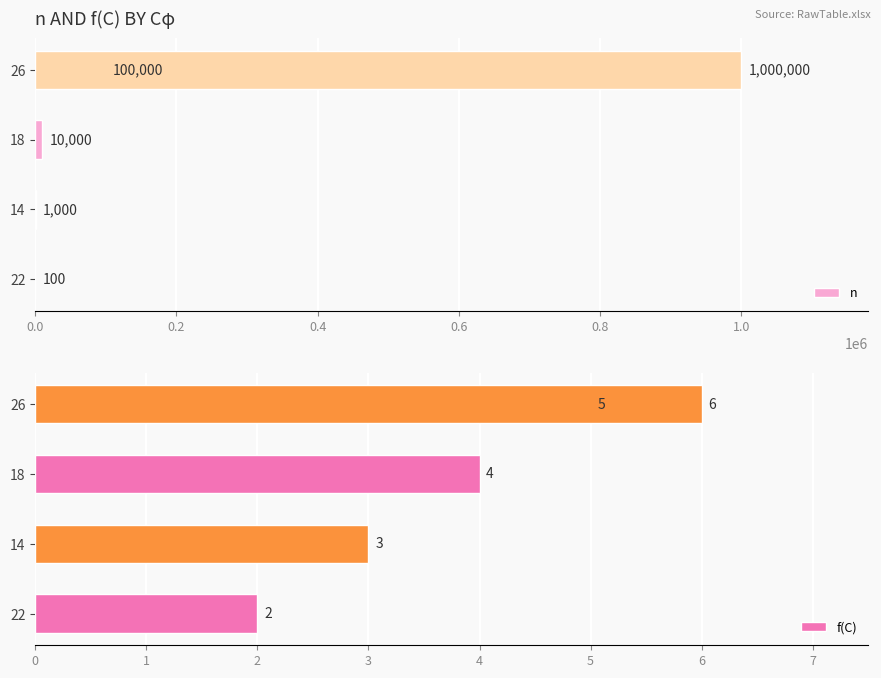

What is the value of the n bar at the 1st from the left?

100